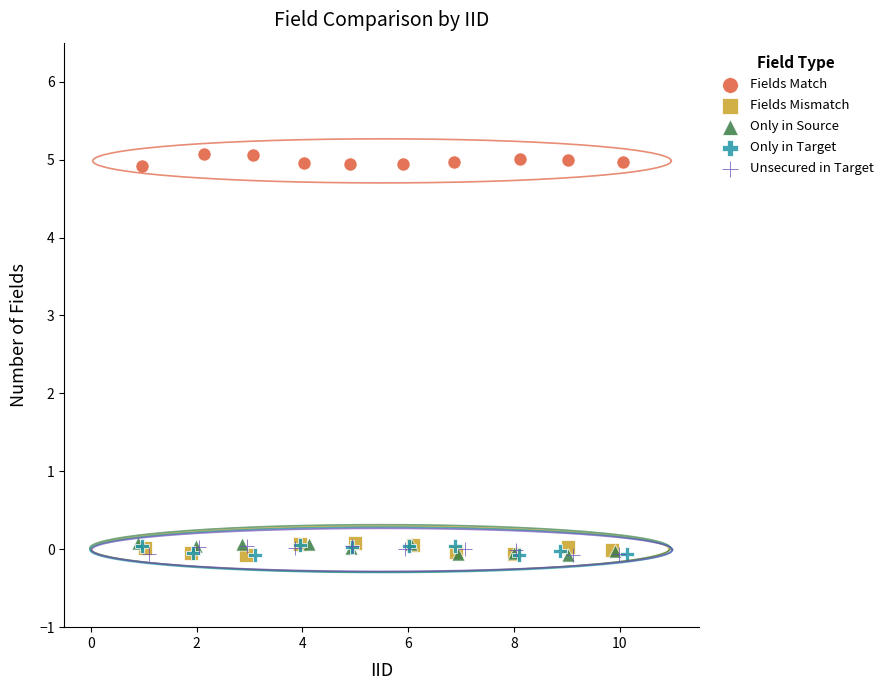

Which series reaches the maximum Y coordinate?

Fields Match